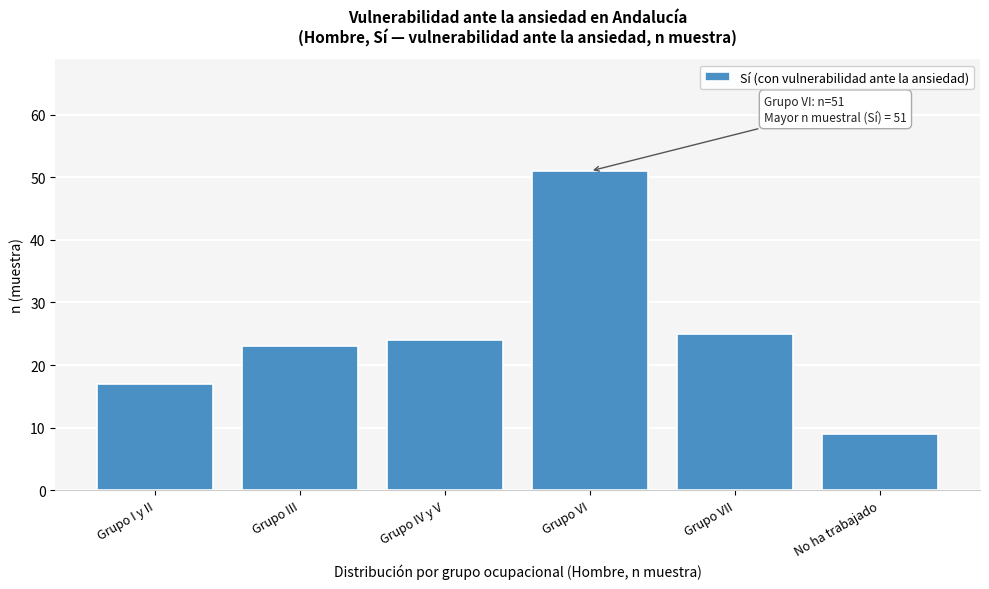

Reading left to right, transcribe all the data shown in this chart.

17	23	24	51	25	9